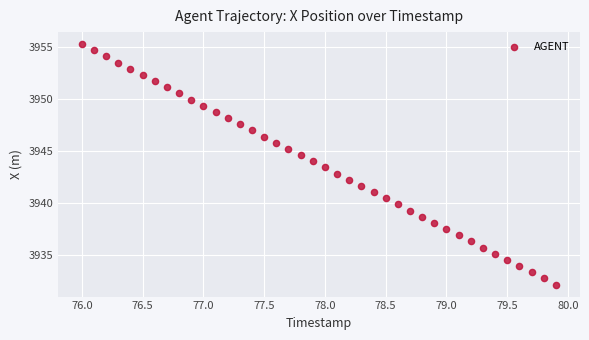

What is the range of X values (max minus min)?

3.9